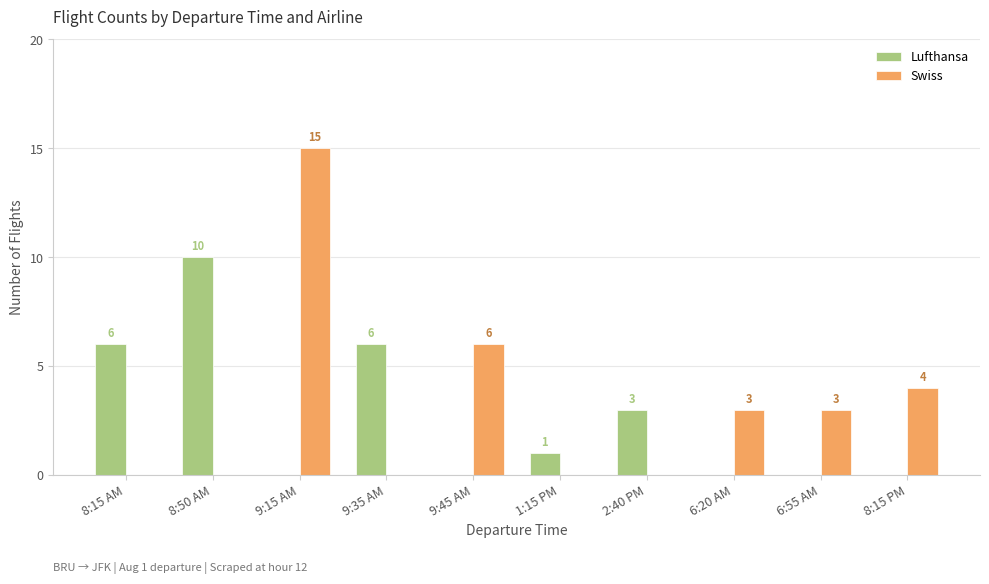

What is the highest value of the Swiss series?

15